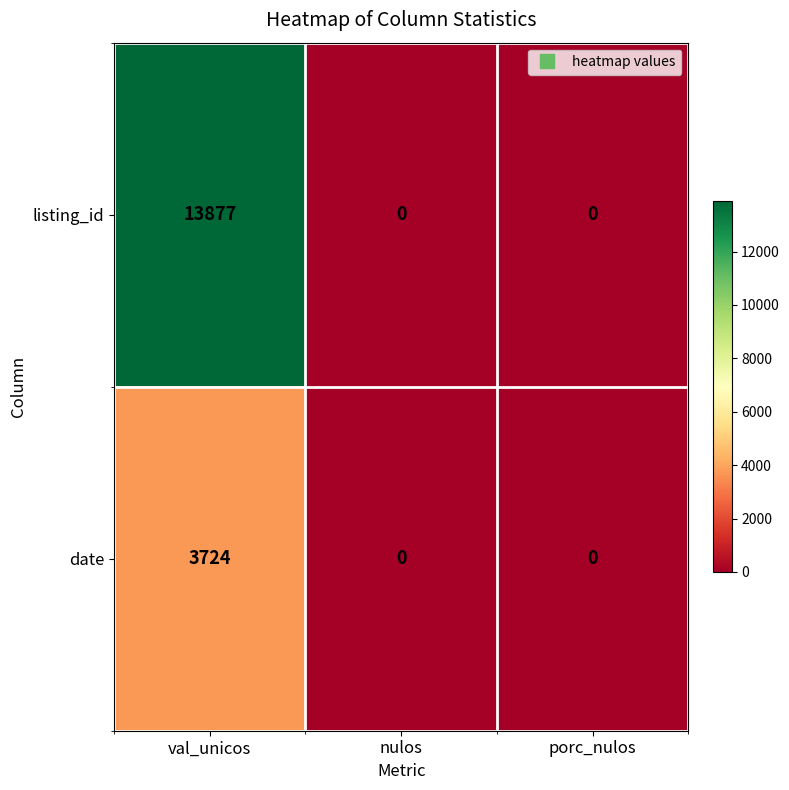

List the series in order of their peak value, highest first.

listing_id, date